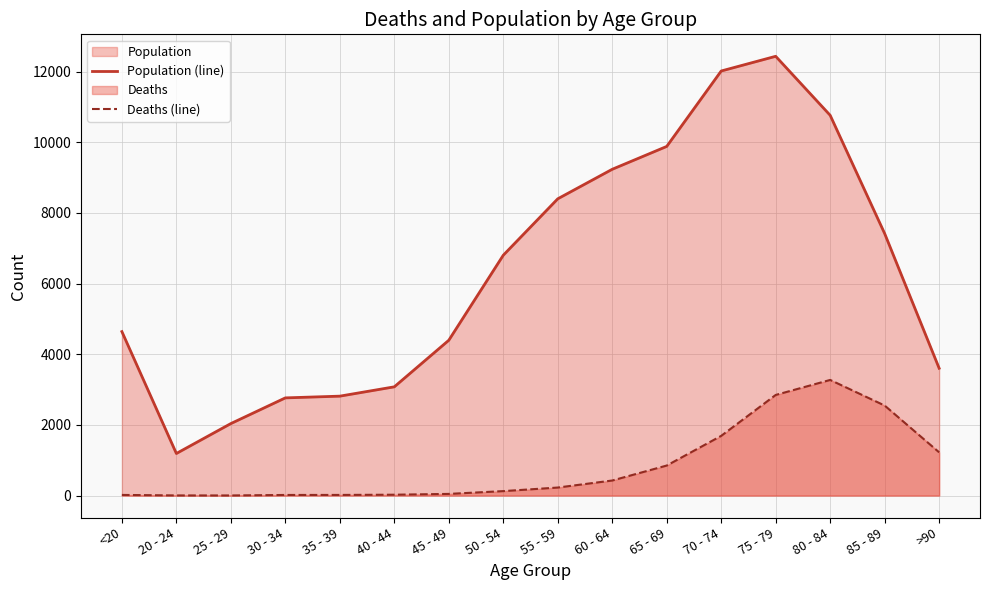

True or false: Population (line) and Deaths (line) cross at least once.

False